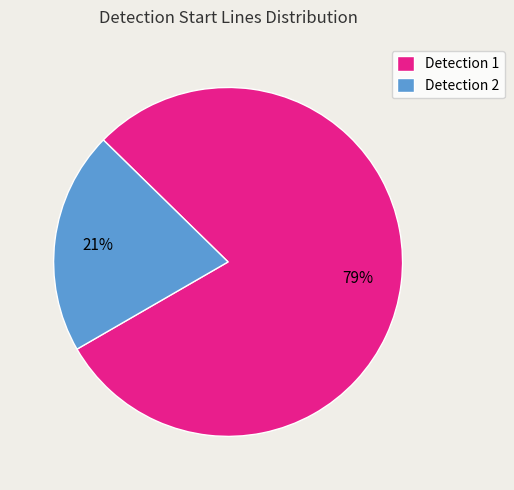

What is the smallest slice in the pie chart?

Detection 2